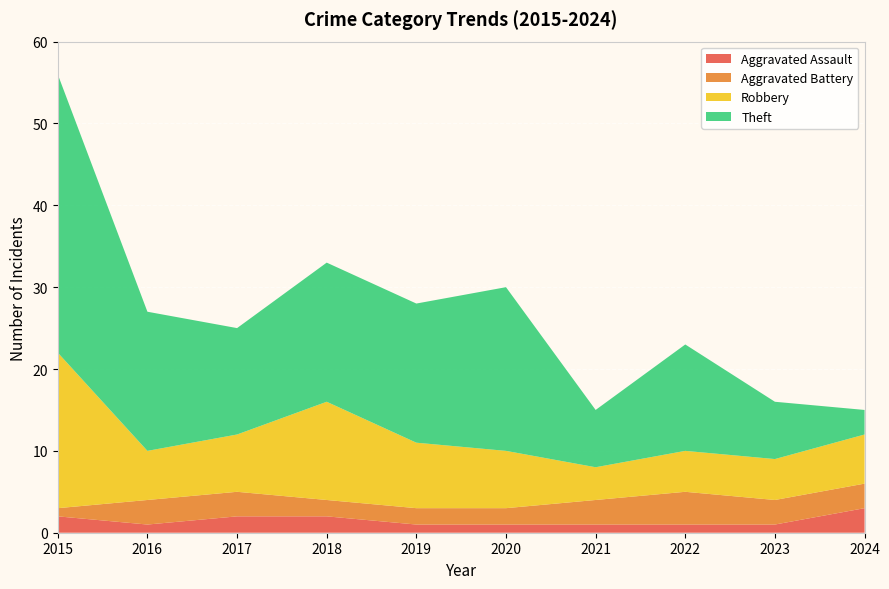

Reading left to right, extract all data points from this chart.

Aggravated Assault: 2015=2	2016=1	2017=2	2018=2	2019=1	2020=1	2021=1	2022=1	2023=1	2024=3
Aggravated Battery: 2015=1	2016=3	2017=3	2018=2	2019=2	2020=2	2021=3	2022=4	2023=3	2024=3
Robbery: 2015=19	2016=6	2017=7	2018=12	2019=8	2020=7	2021=4	2022=5	2023=5	2024=6
Theft: 2015=34	2016=17	2017=13	2018=17	2019=17	2020=20	2021=7	2022=13	2023=7	2024=3